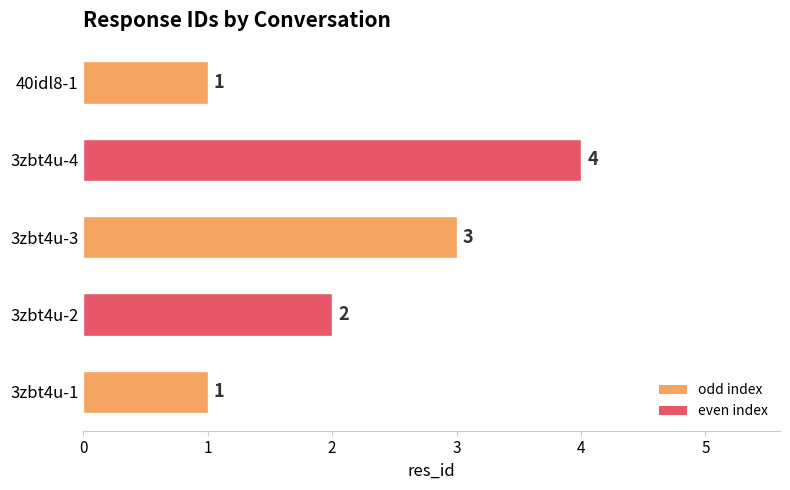

The chart shows a value of 3 at 3zbt4u-3. True or false?

True